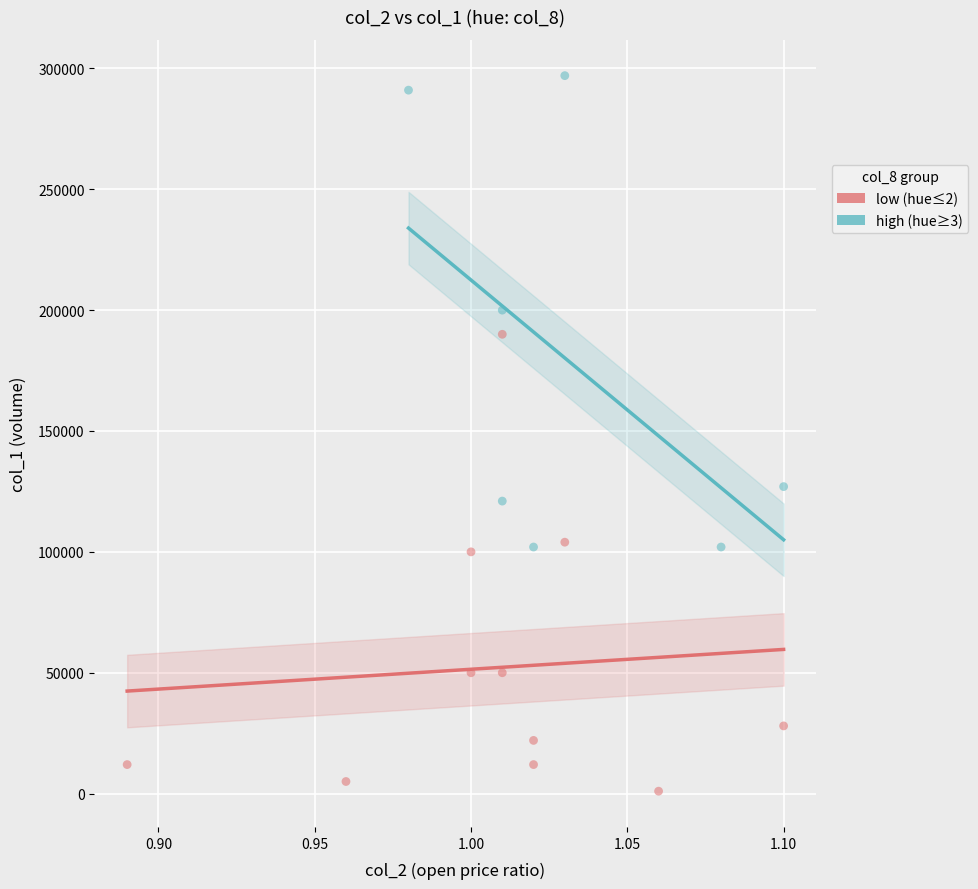

Which series reaches the minimum Y coordinate?

low (hue≤2)